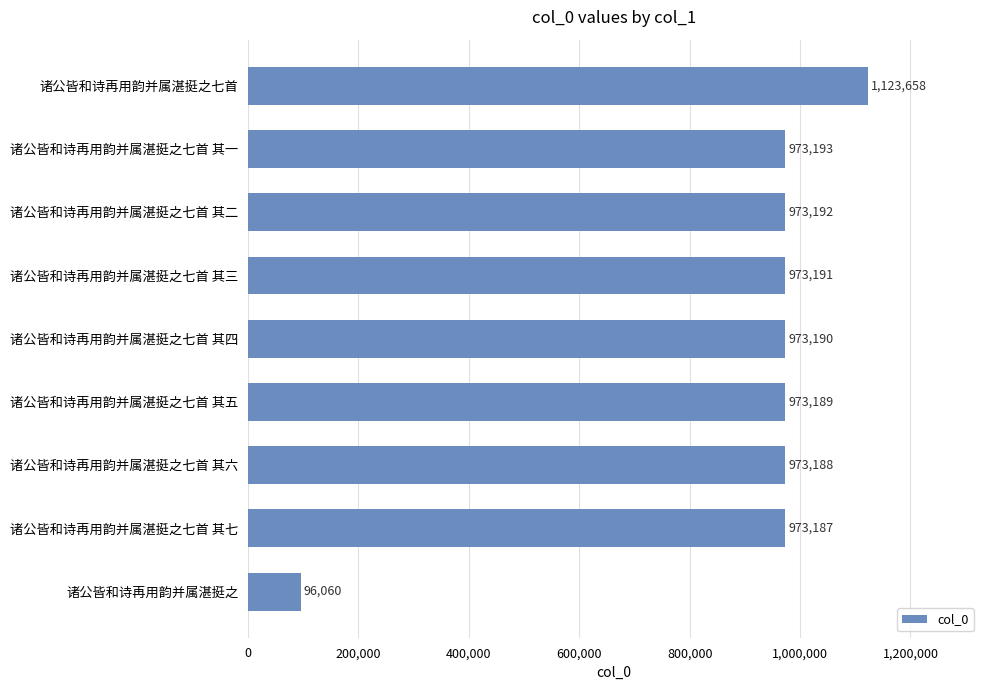

Which has a higher value, 诸公皆和诗再用韵并属湛挺之 or 诸公皆和诗再用韵并属湛挺之七首 其七?

诸公皆和诗再用韵并属湛挺之七首 其七